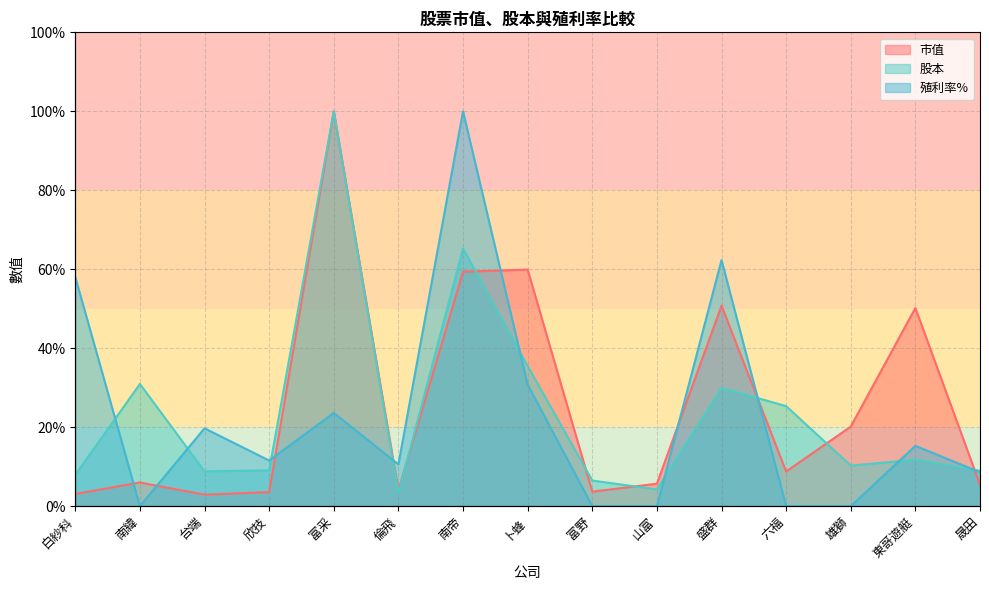

At which label does 市值 first exceed 6?

南緯